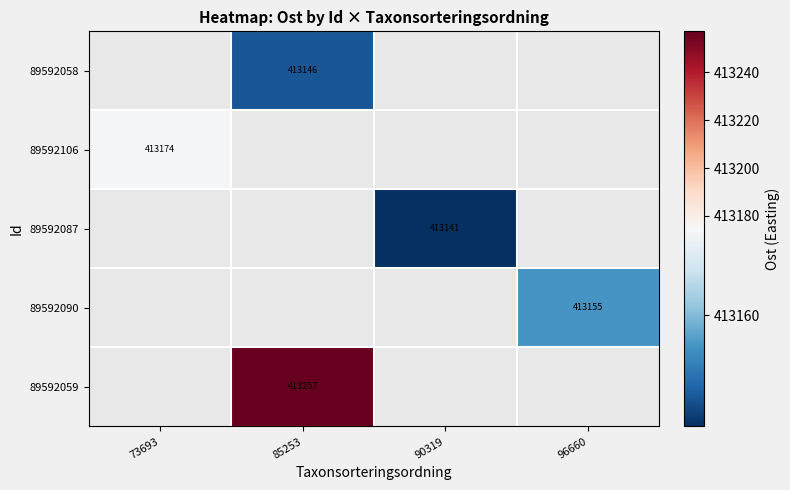

True or false: 89592090 has a value of 413154.9 at 96660.

True